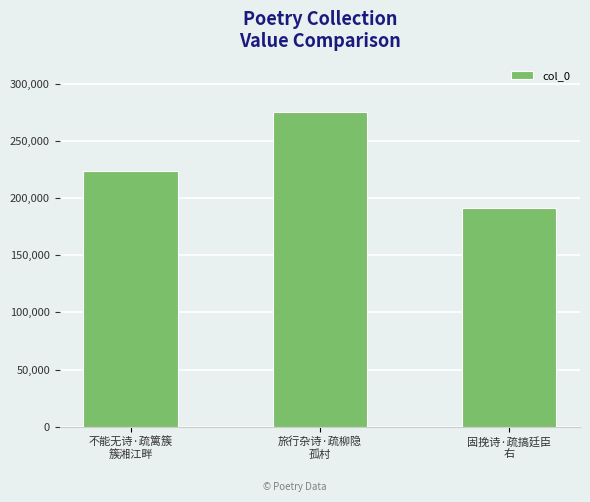

True or false: the data shows 224053 at 不能无诗·疏篱簇
簇湘江畔.

True